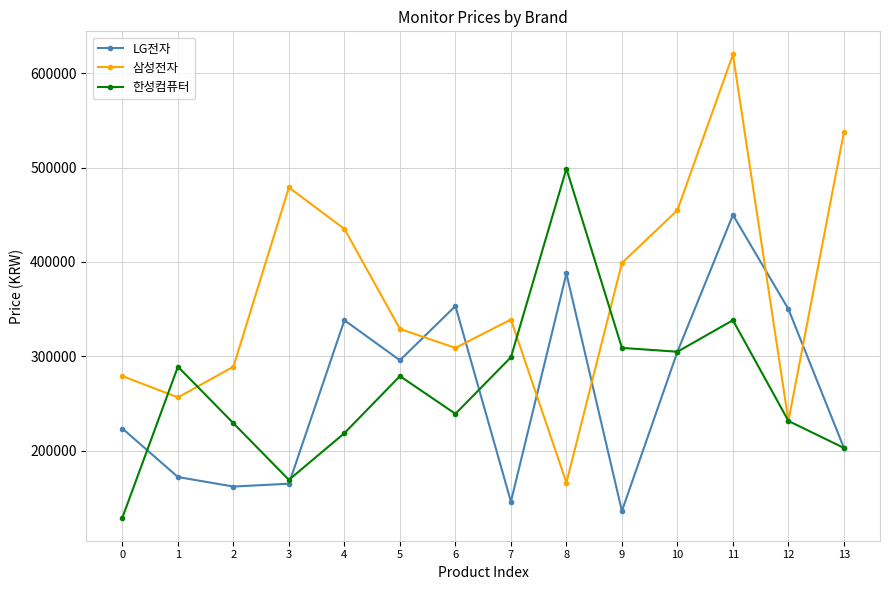

What is the difference between the highest and lowest values at 12?

118560